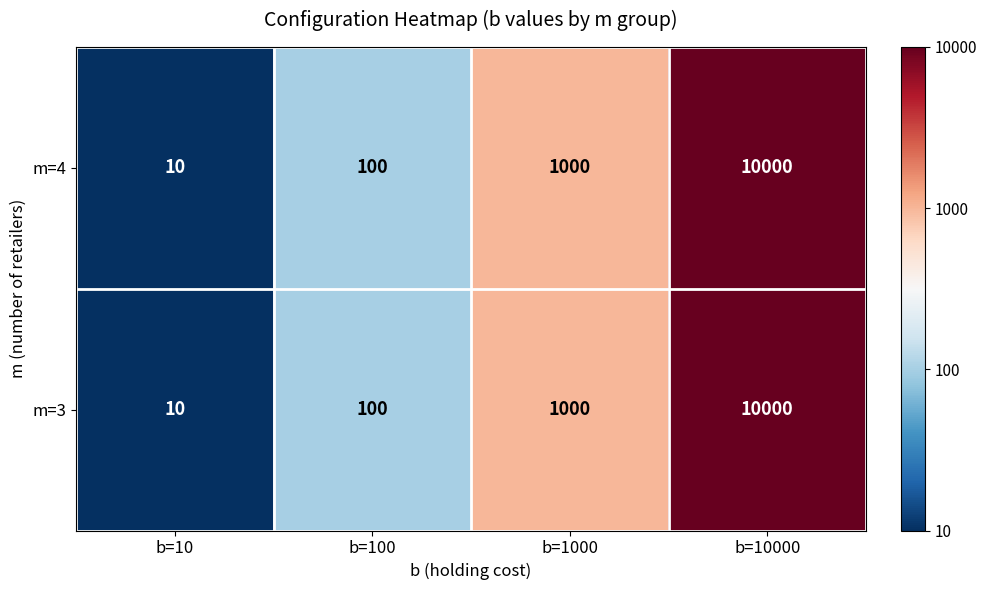

How many data points in m=4 are less than 1000?

2